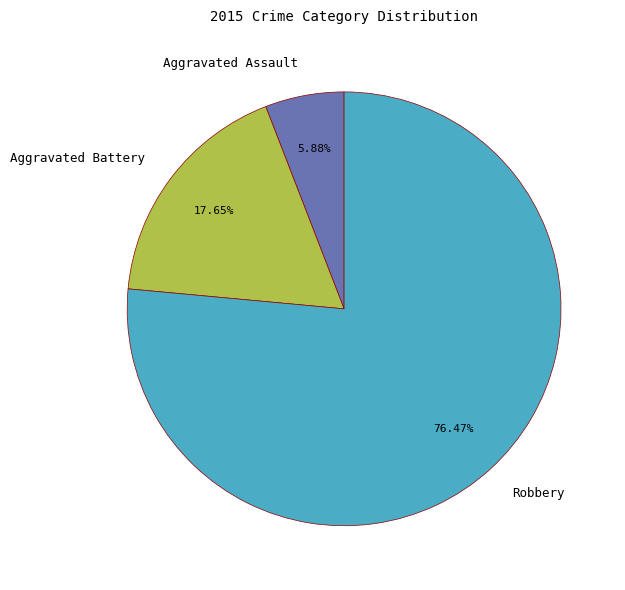

Combined, what portion of the pie is Aggravated Assault and Aggravated Battery?

23.5%